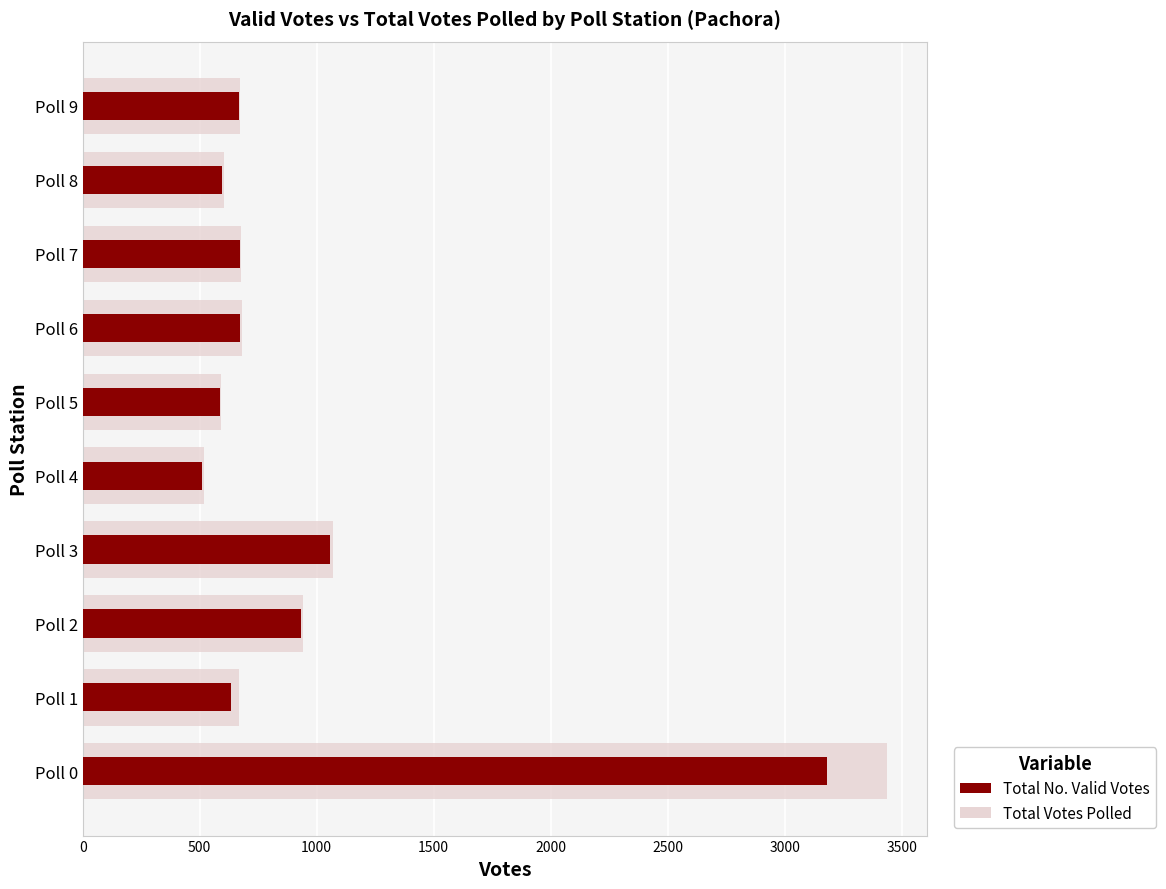

Reading left to right, extract all data points from this chart.

Total Votes Polled: 3437	668	940	1069	519	589	681	677	604	673
Total No. Valid Votes: 3182	635	932	1055	510	586	673	672	596	669